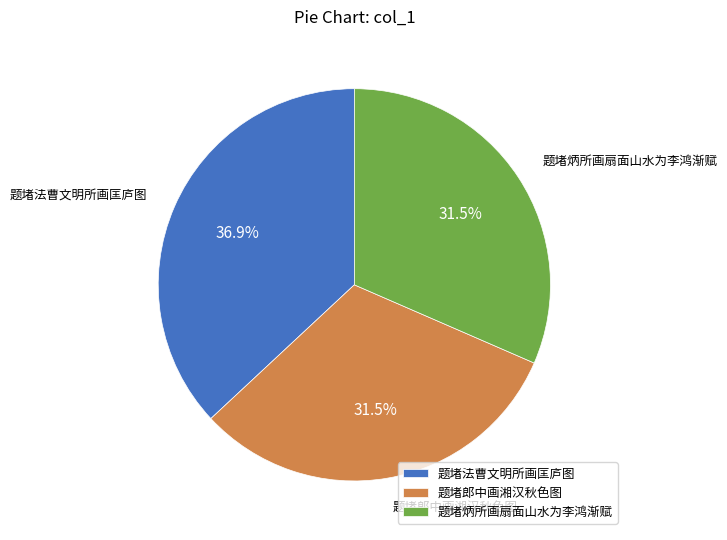

Is there any slice that represents more than half of the pie?

No